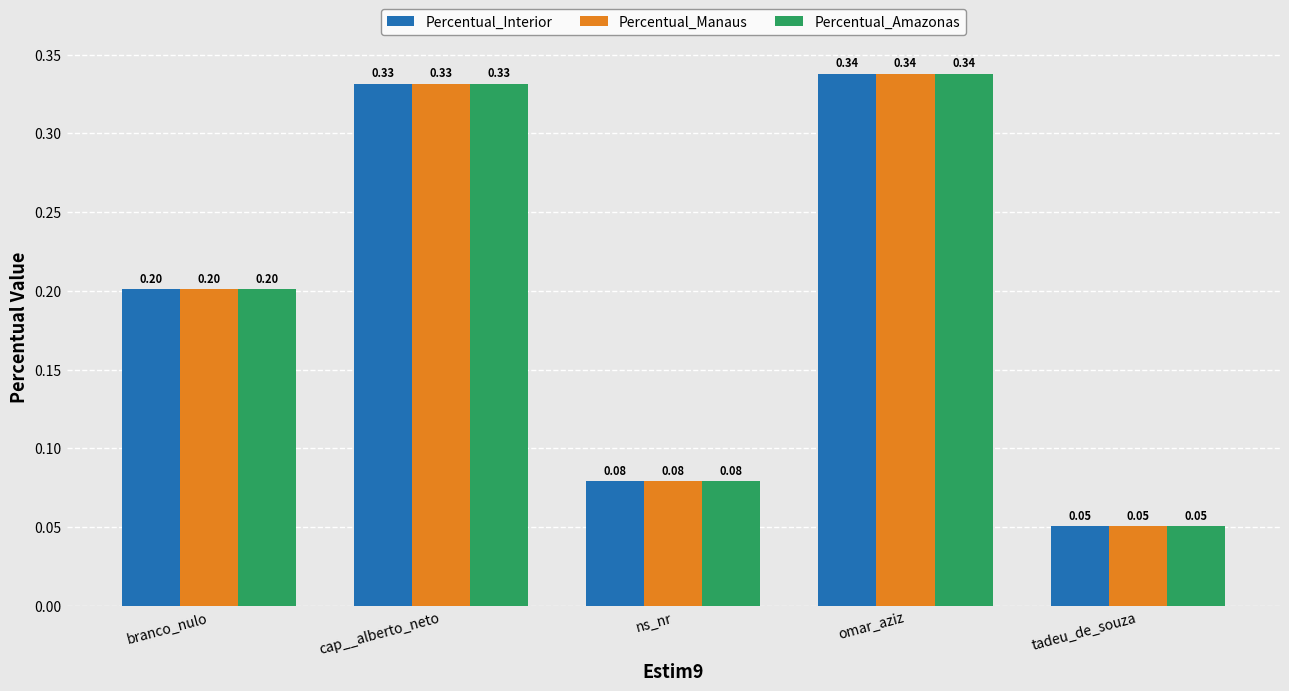

At how many categories does at least one series exceed 0?

5